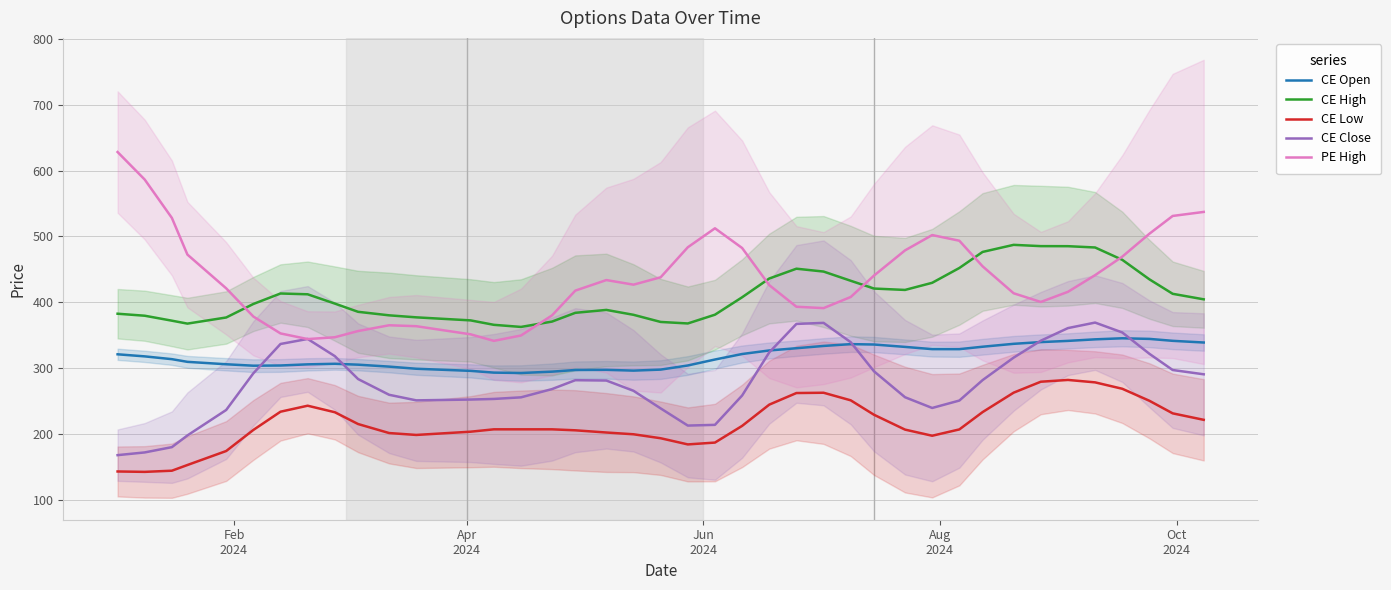

Does the chart have visible grid lines?

Yes